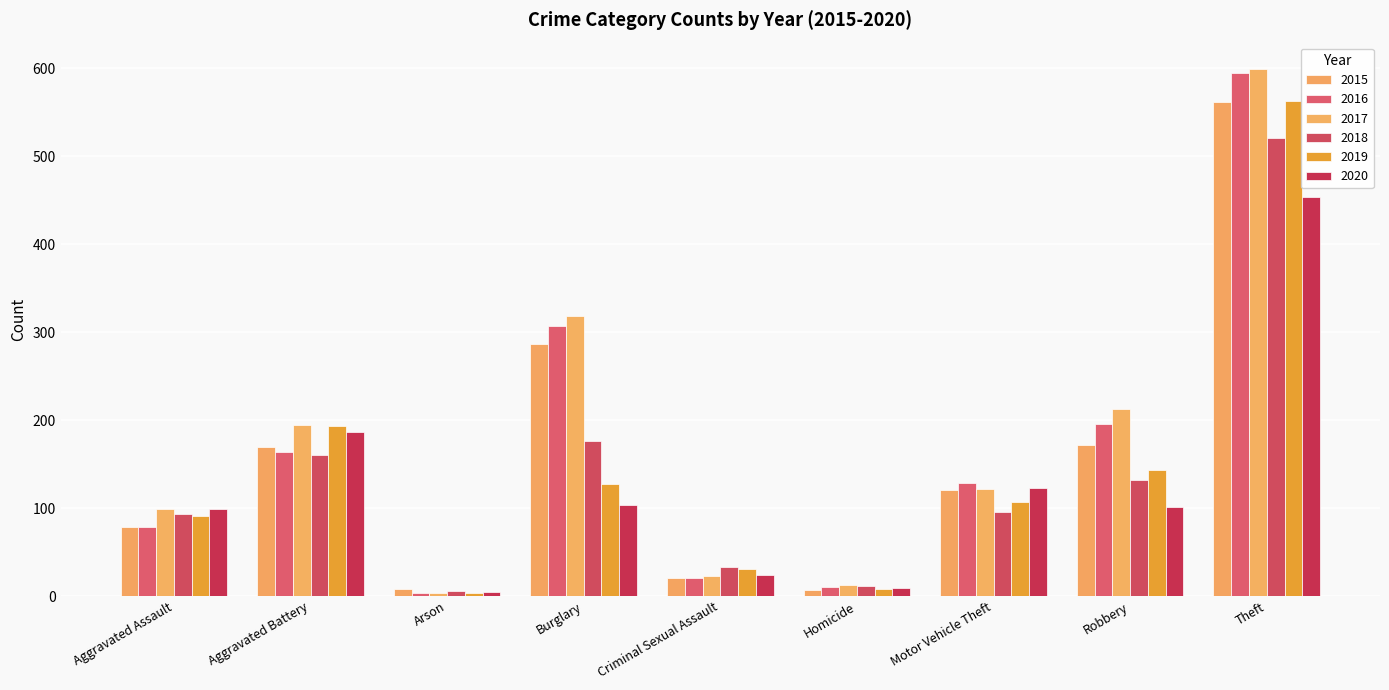

What is the difference between the second highest and minimum values in the 2015 series?

279